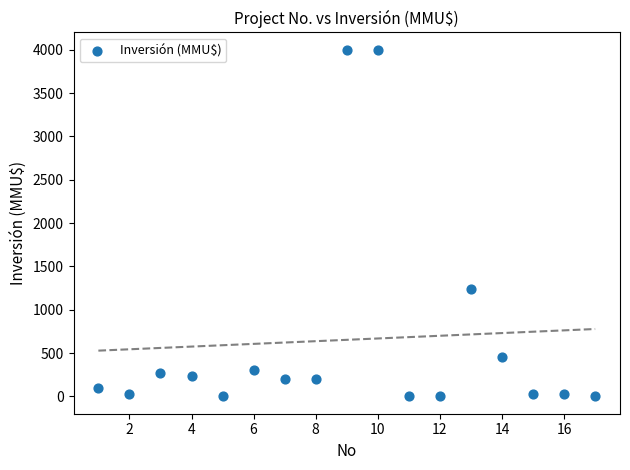

What Y value in the scatter plot is closest to 2000?

1240